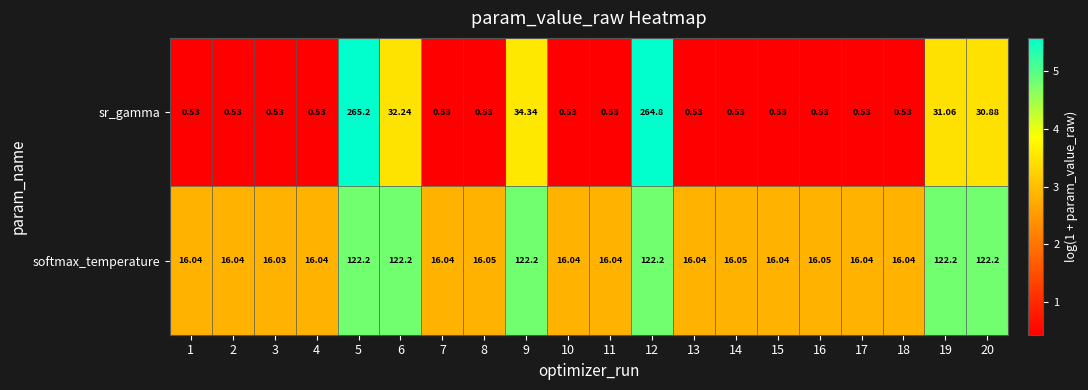

What is the spread (max minus min) of values at 5?

143.0